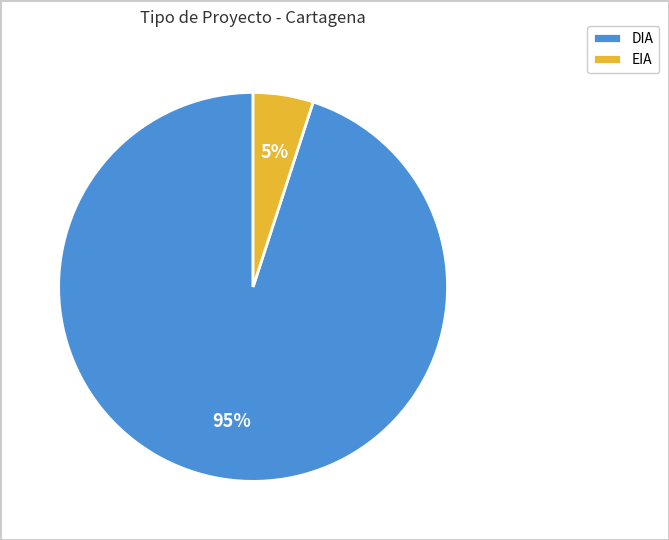

How many slices are in this pie chart?

2